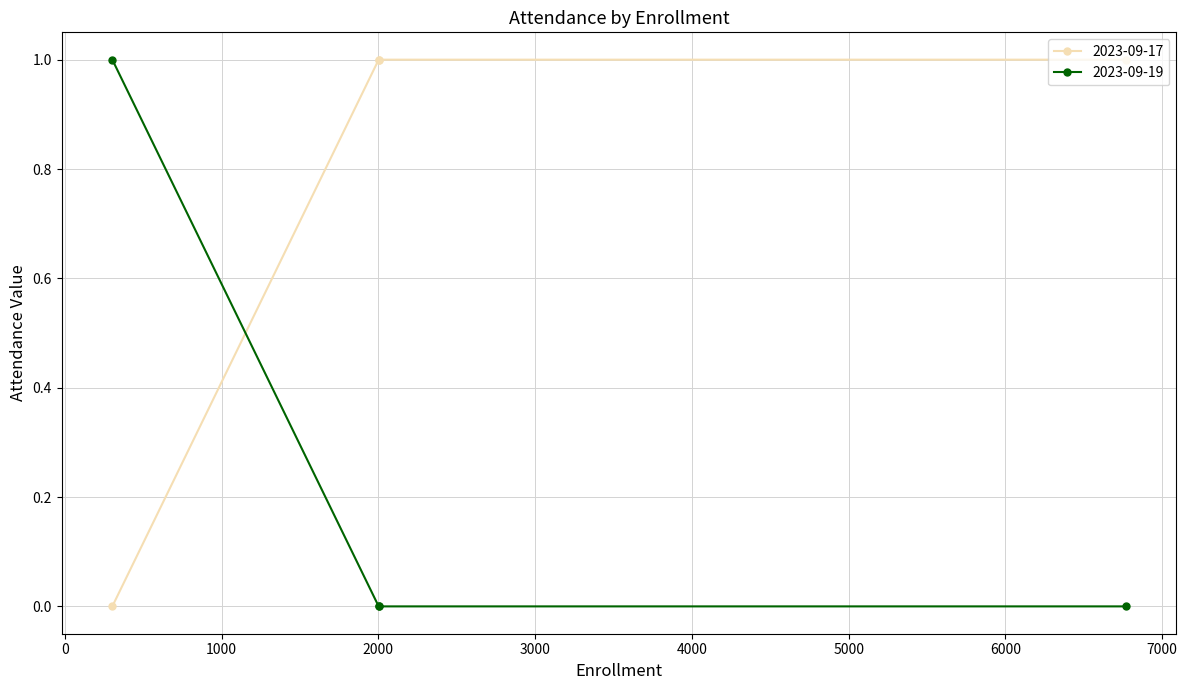

How many lines are shown in the chart?

2